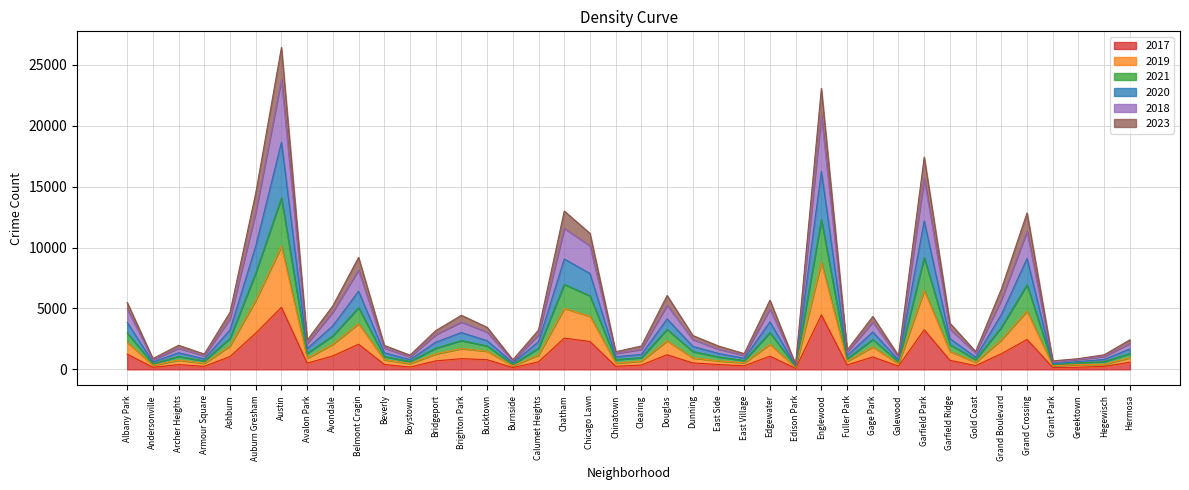

What is the label of the 5th point from the left?

Ashburn